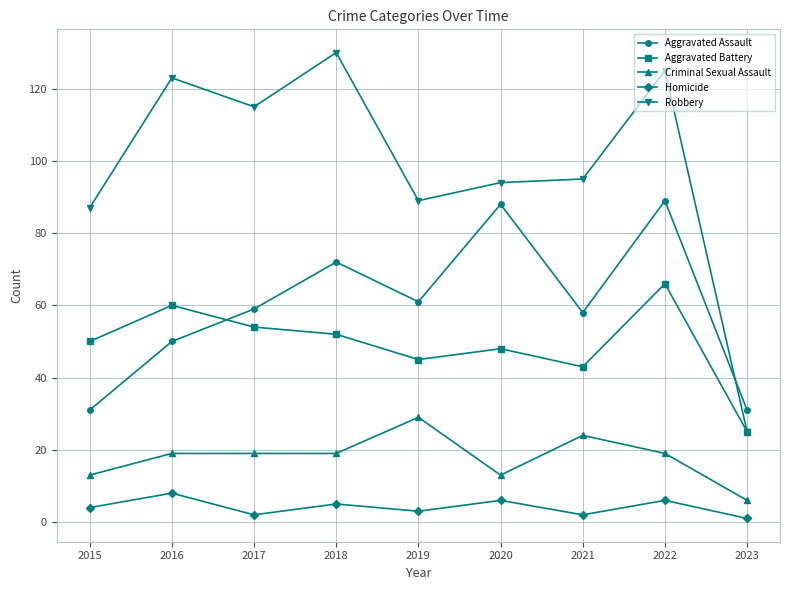

True or false: Criminal Sexual Assault has a value of 23 at 2020.

False